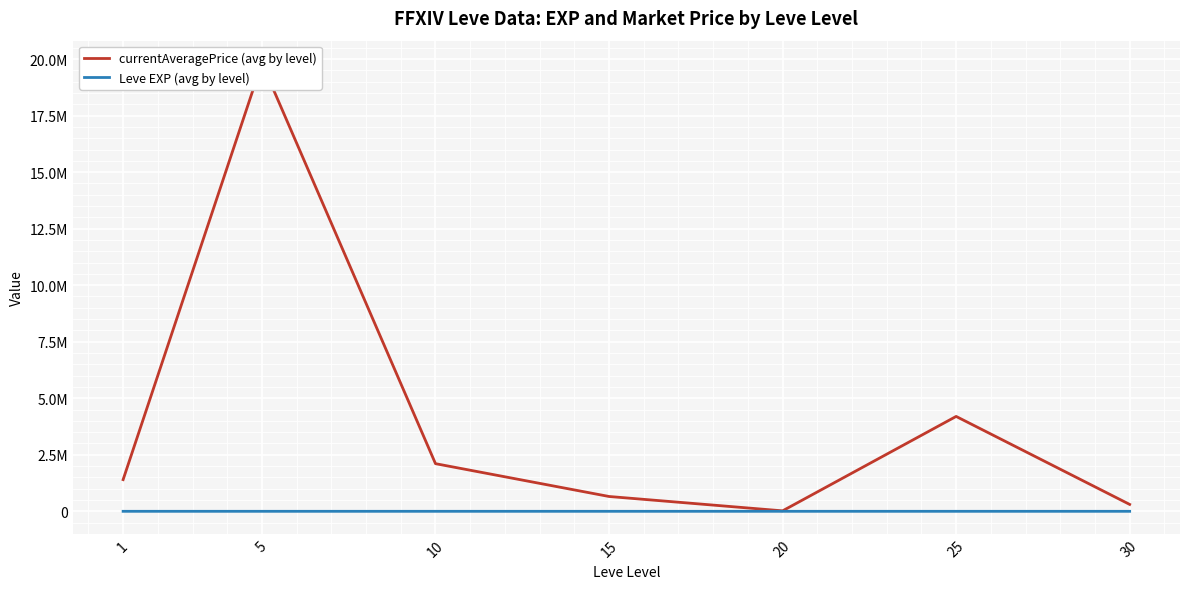

How many lines are shown in the chart?

2